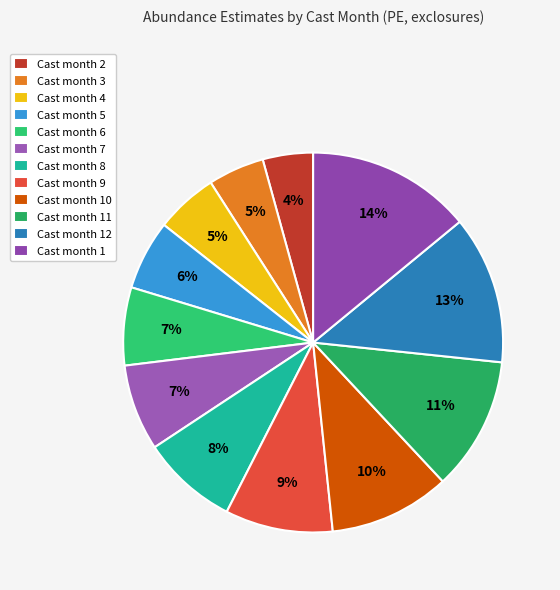

What is the smallest slice in the pie chart?

Cast month 2